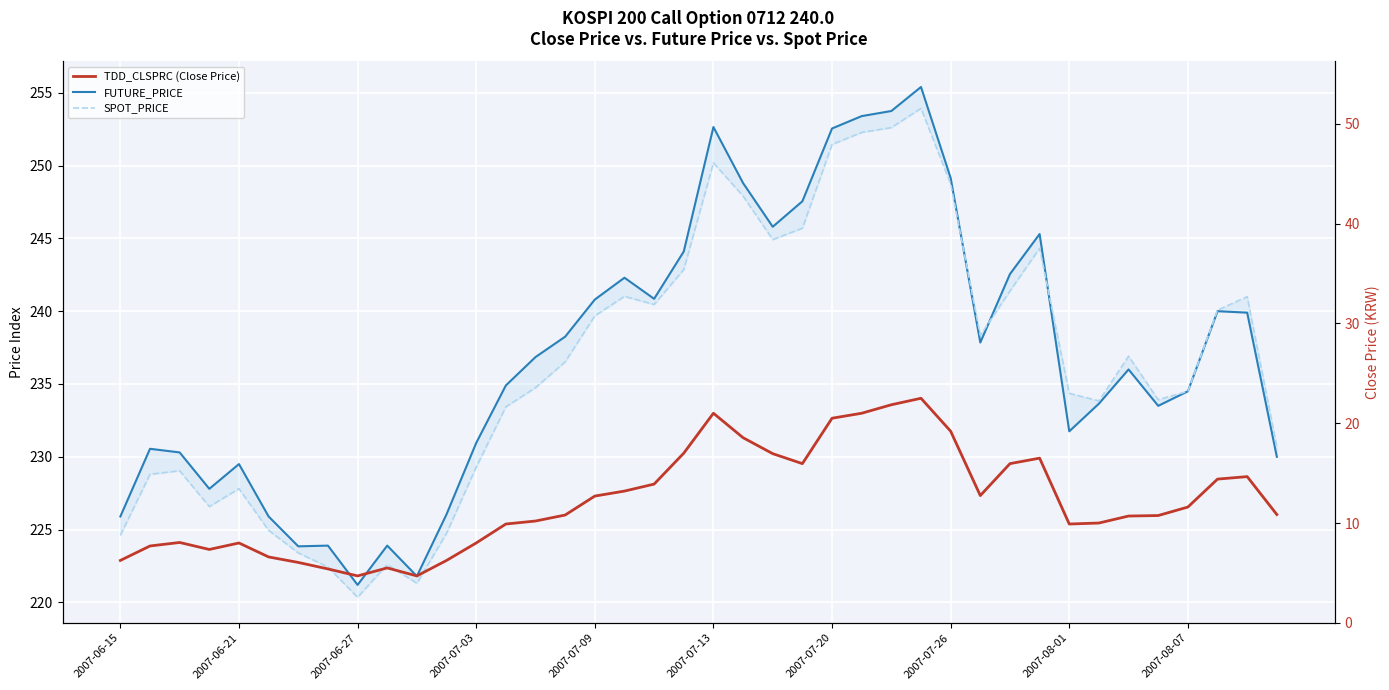

What is the maximum value shown in the chart?

255.4